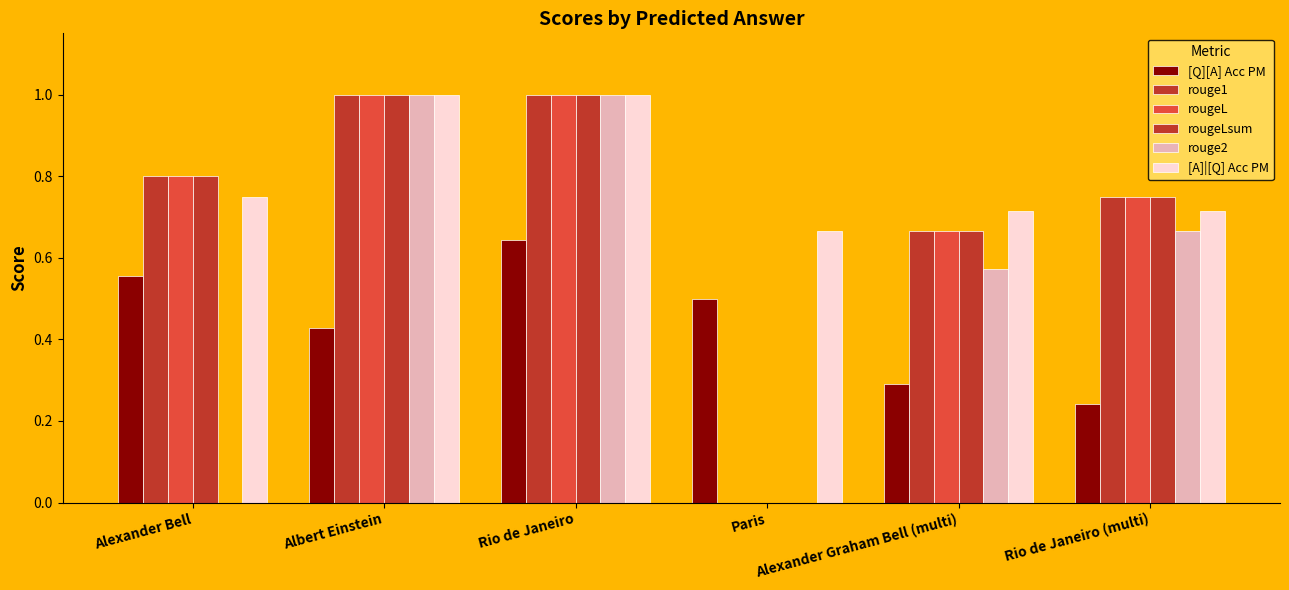

At Rio de Janeiro, list the series in order from largest to smallest.

rouge1, rougeL, rougeLsum, rouge2, [A]|[Q] Acc PM, [Q][A] Acc PM